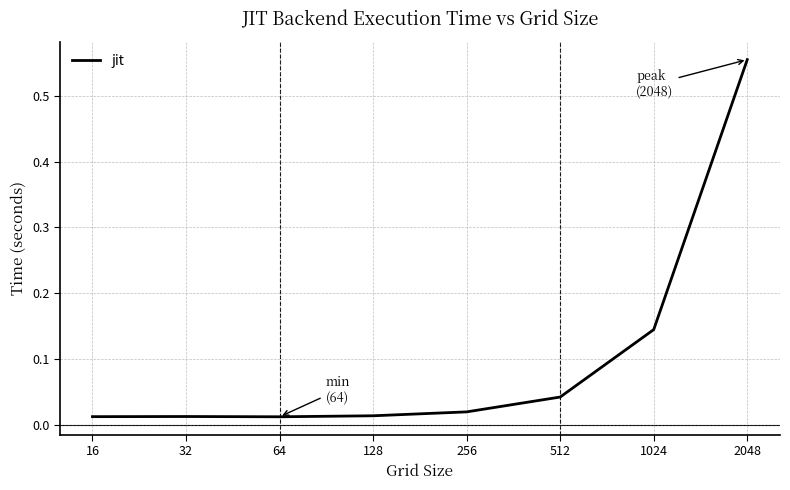

What is the sum of all values?

0.8